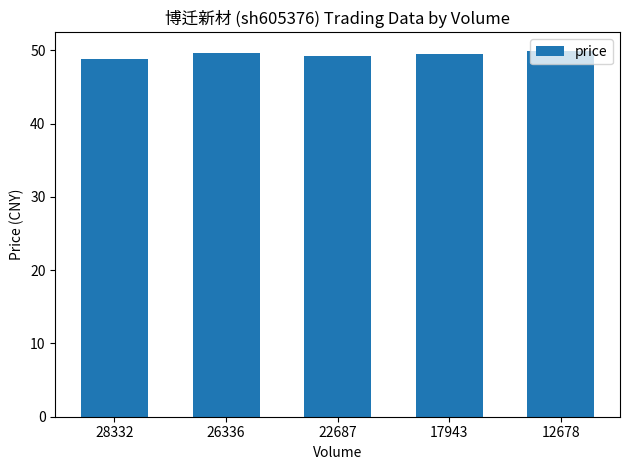

Reading left to right, transcribe all the data shown in this chart.

48.8	49.7	49.2	49.4	50.0